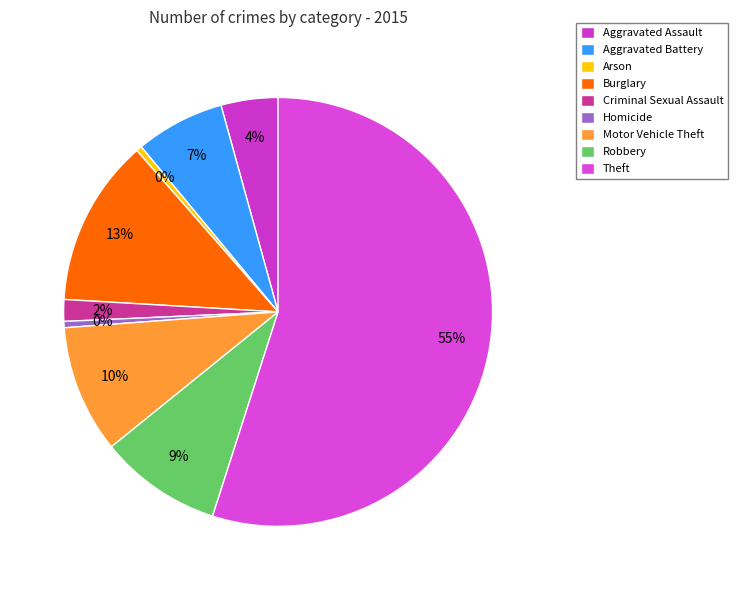

Which slice represents more than half of the pie?

Theft